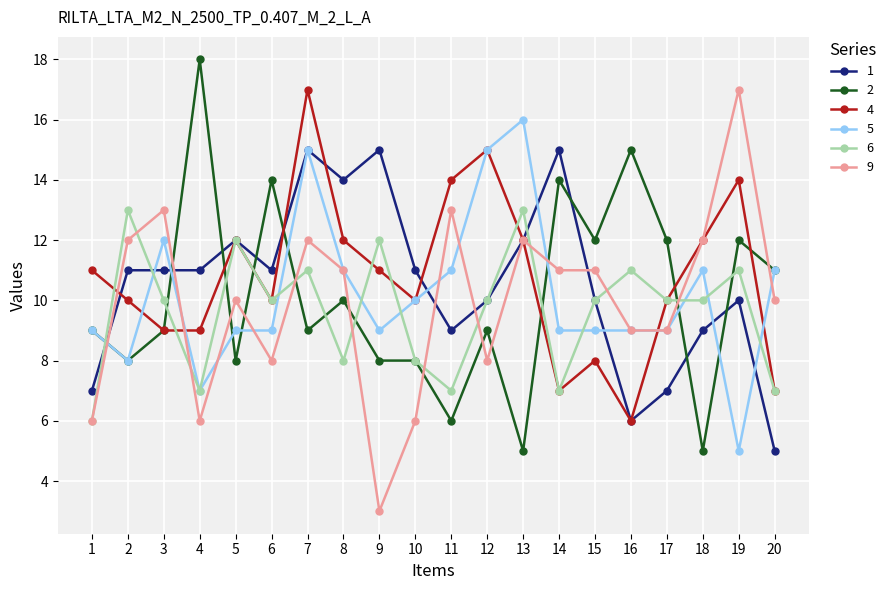

Where do 4 and 1 first cross each other?

1 and 2